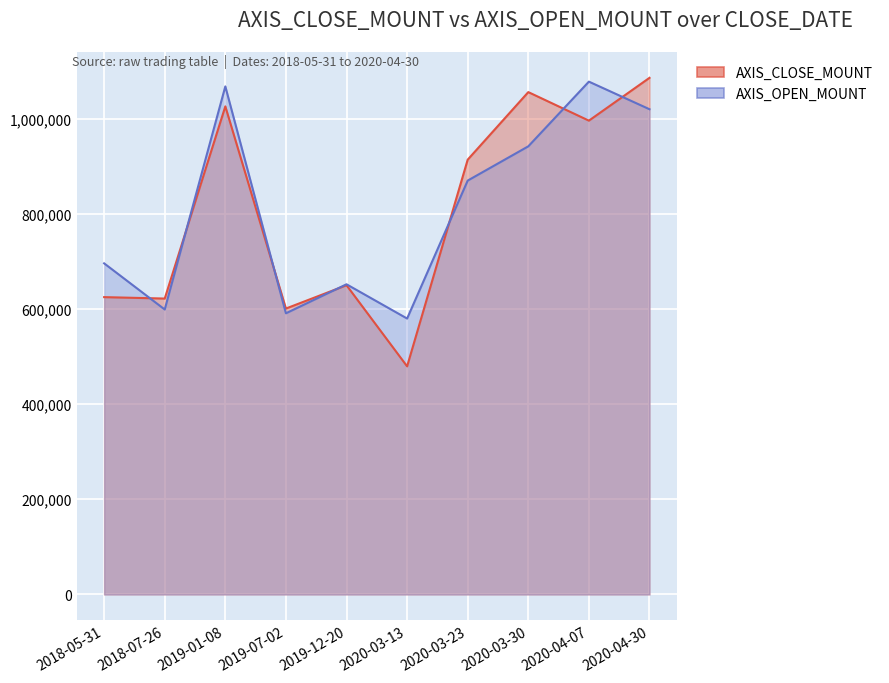

Rank the series by their average value, from highest to lowest.

AXIS_OPEN_MOUNT, AXIS_CLOSE_MOUNT